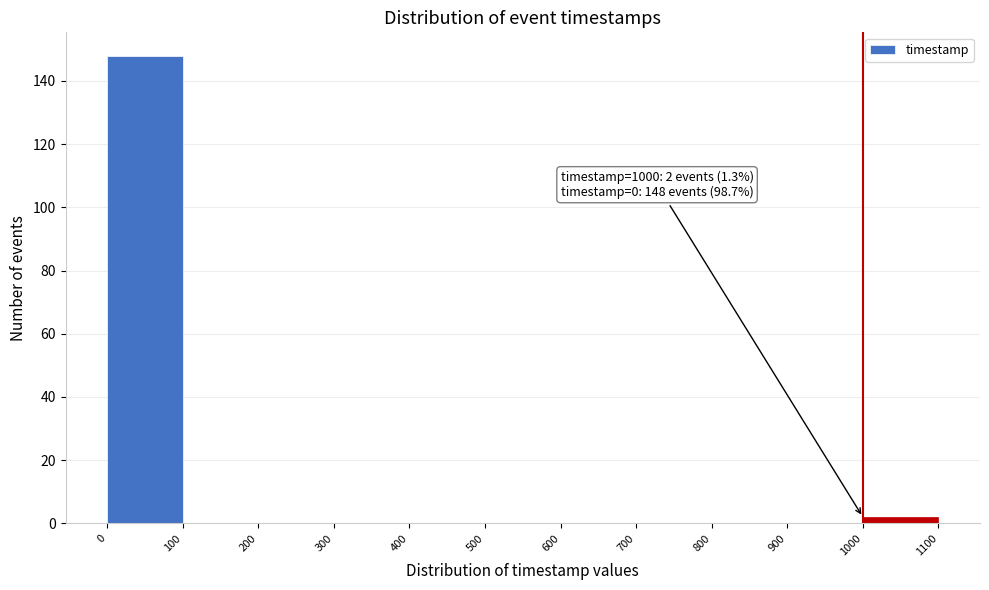

Which range on the x-axis has the tallest bar?

0 to 100